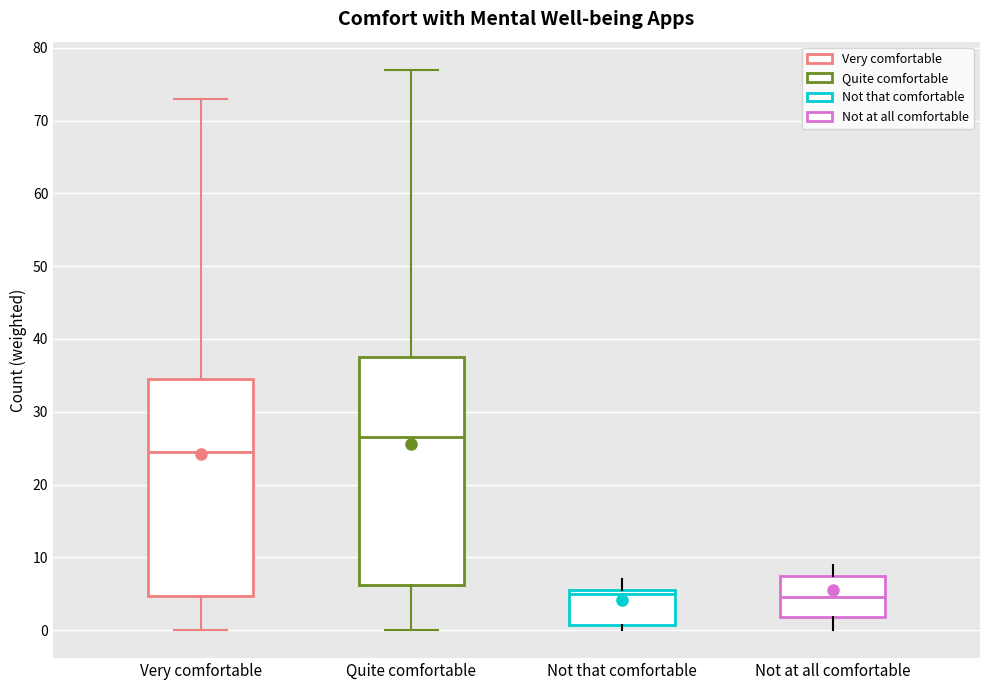

Which box is the tallest, from its lower edge to its upper edge?

Quite comfortable